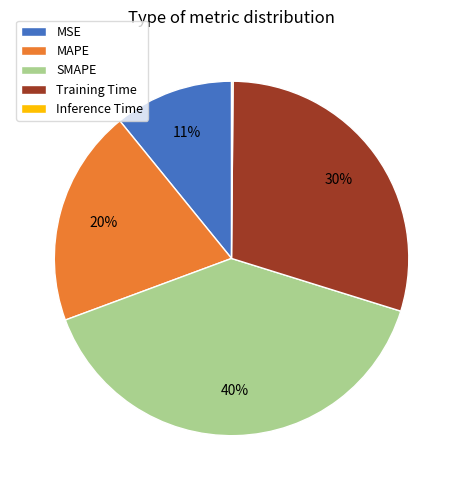

Combined, do MSE and SMAPE account for over 50%?

Yes